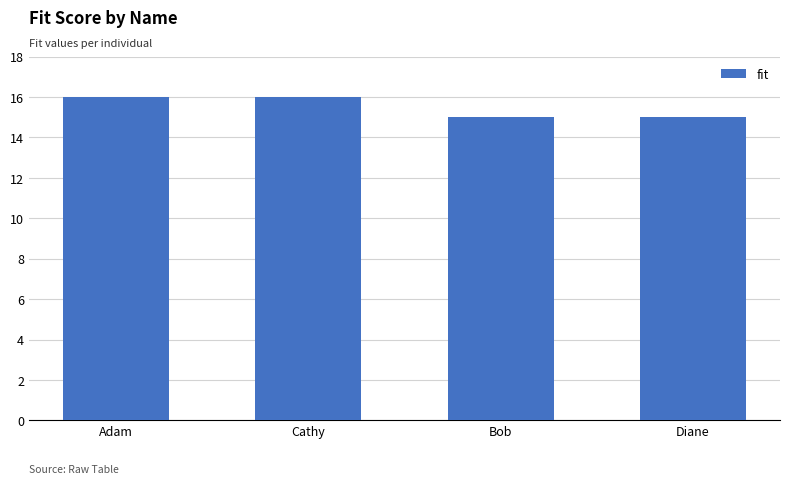

The value at Bob is 8. True or false?

False